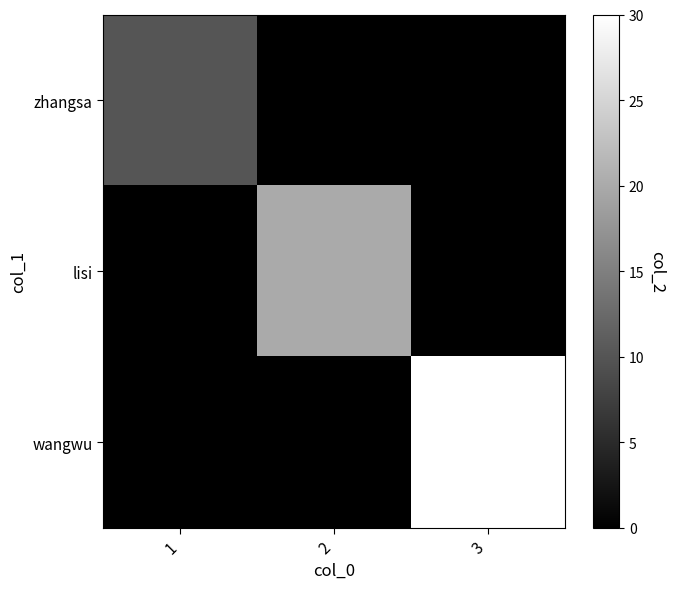

Which series has the largest total across all categories?

wangwu